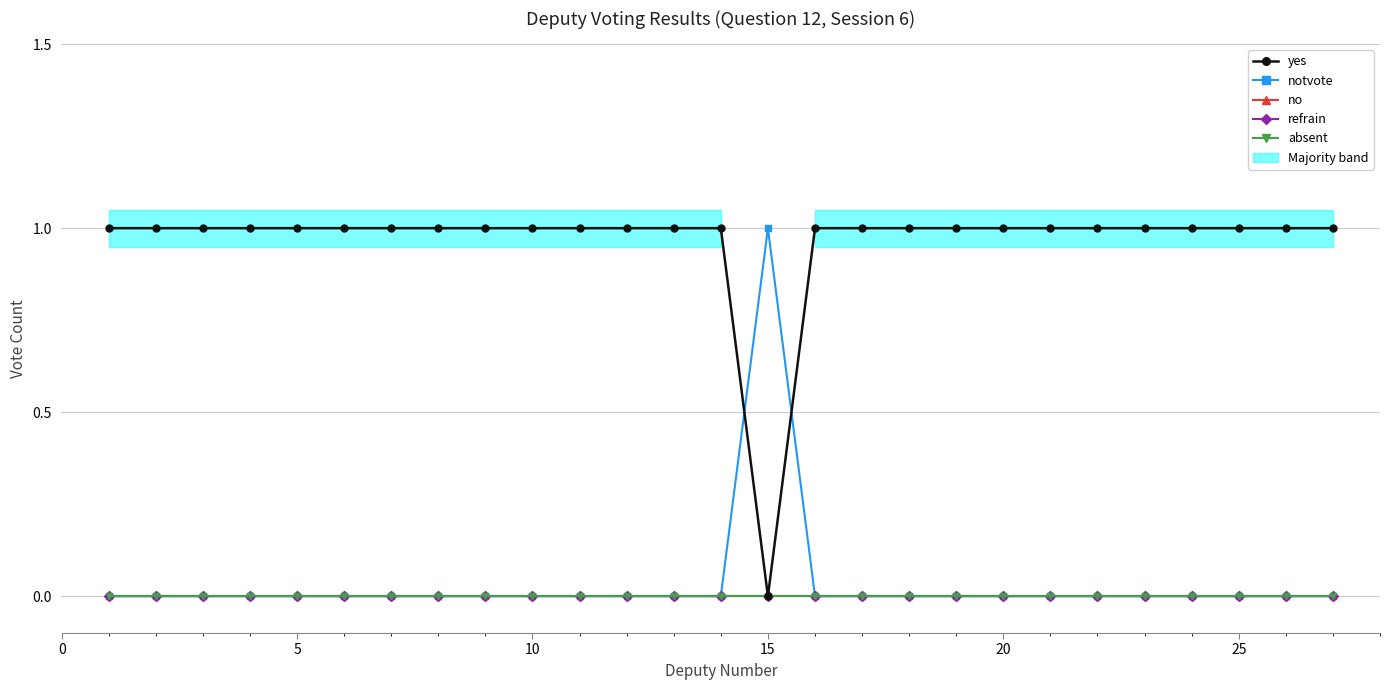

At how many categories does at least one series exceed 0?

27